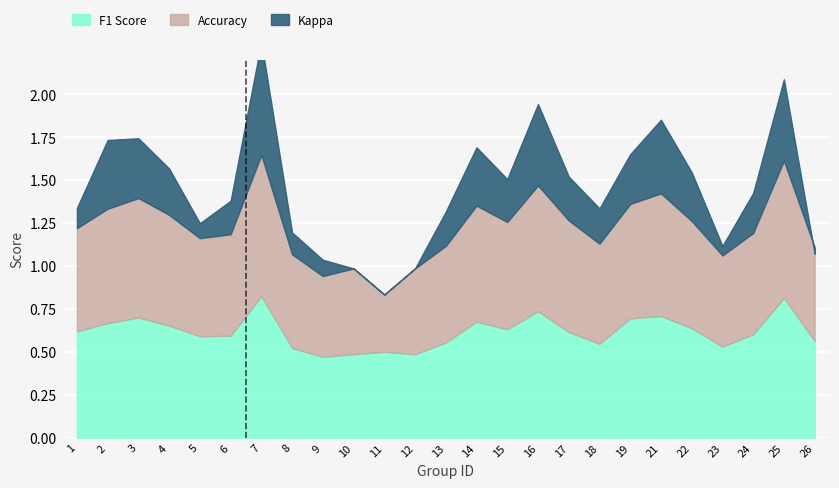

Reading left to right, list all the values displayed in this chart.

f1: 0.6	0.7	0.7	0.7	0.6	0.6	0.8	0.5	0.5	0.5	0.5	0.5	0.6	0.7	0.6	0.7	0.6	0.5	0.7	0.7	0.6	0.5	0.6	0.8	0.6
accuracy: 0.6	0.7	0.7	0.6	0.6	0.6	0.8	0.5	0.5	0.5	0.3	0.5	0.6	0.7	0.6	0.7	0.7	0.6	0.7	0.7	0.6	0.5	0.6	0.8	0.5
kappa: 0.1	0.4	0.3	0.3	0.1	0.2	0.7	0.1	0.1	0.0	0.0	0.0	0.2	0.3	0.2	0.5	0.3	0.2	0.3	0.4	0.3	0.1	0.2	0.5	-0.0